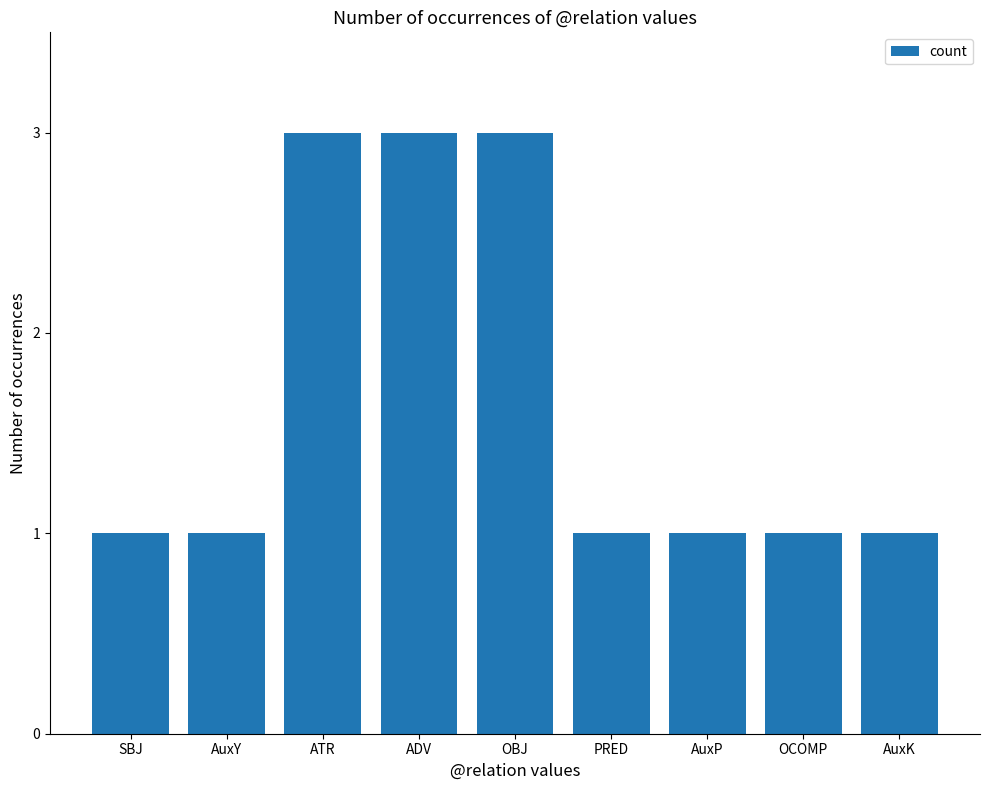

Approximately how many times larger is the value at AuxY compared to PRED?

1.0